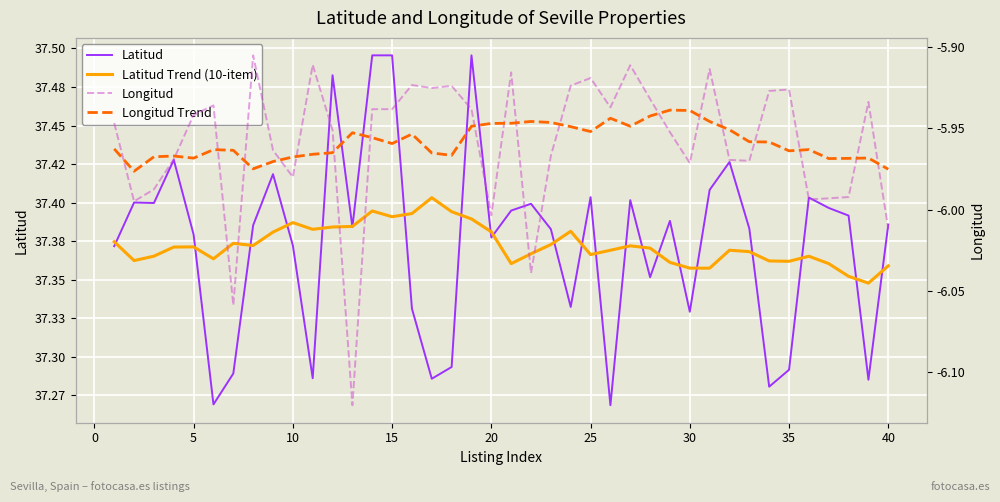

The value of Longitud Trend at 25 is -8.2. True or false?

False